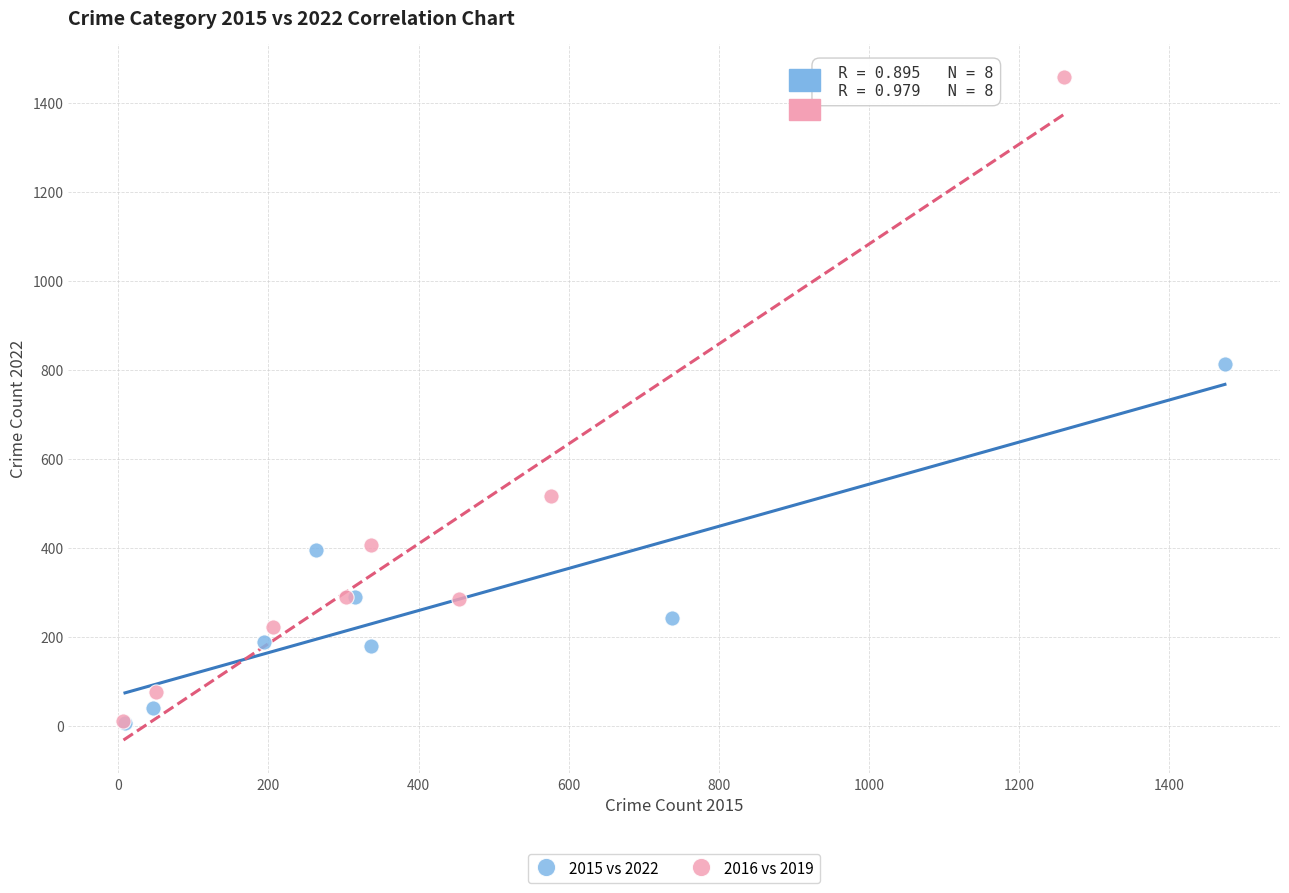

Which series has the largest Y range (max minus min)?

2016 vs 2019